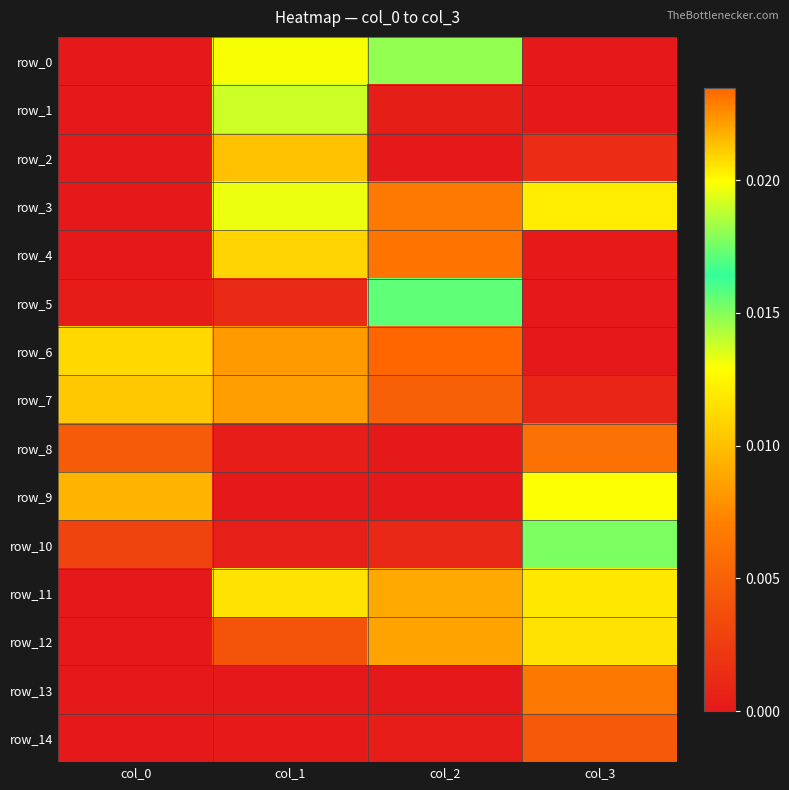

How many positive values does the row_13 series have?

3